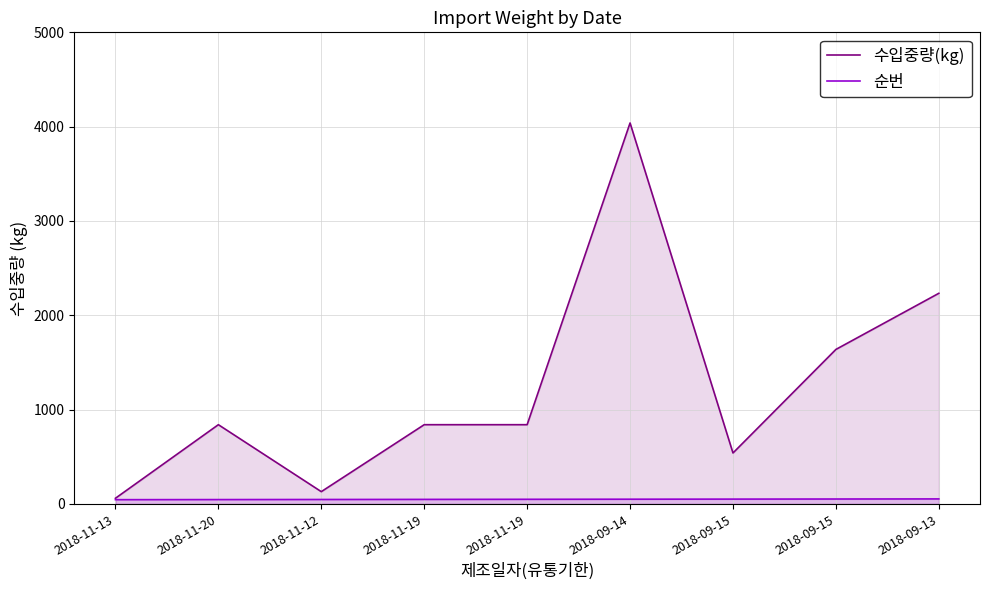

At which category does 수입중량(kg) reach its first local peak?

2018-11-20